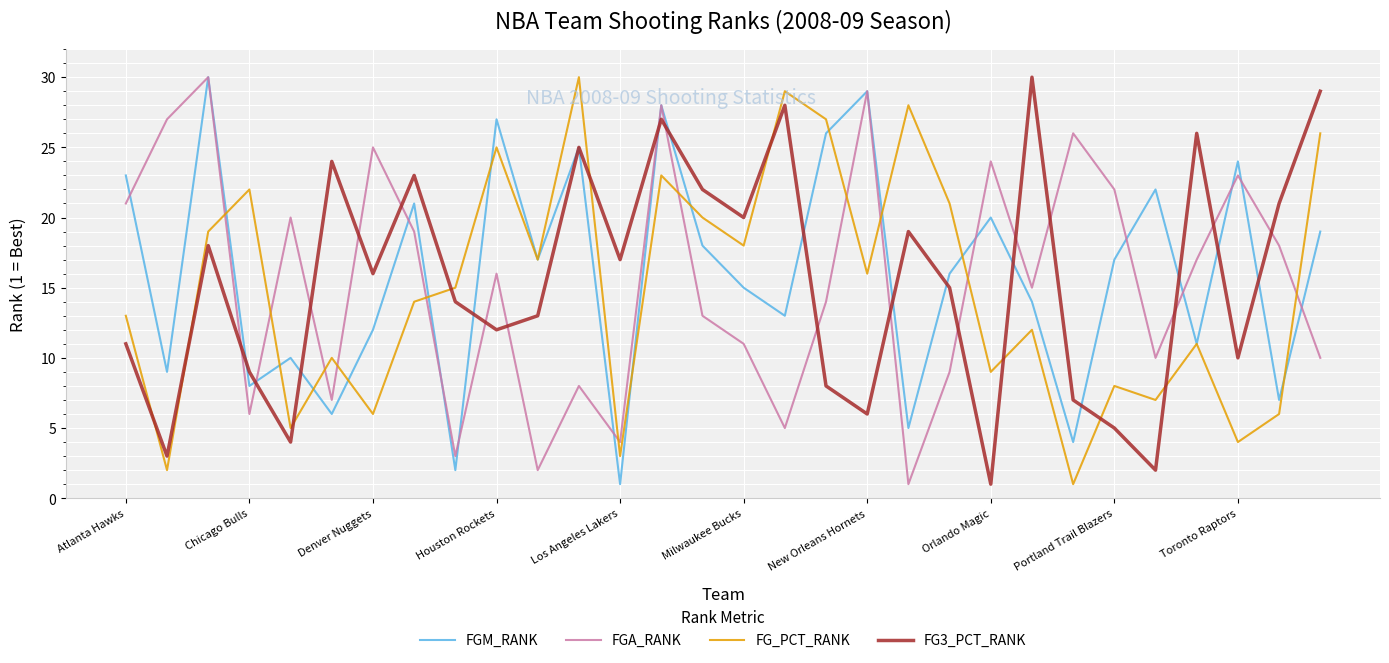

What is the difference between the maximum and minimum values in the FGA_RANK series?

29